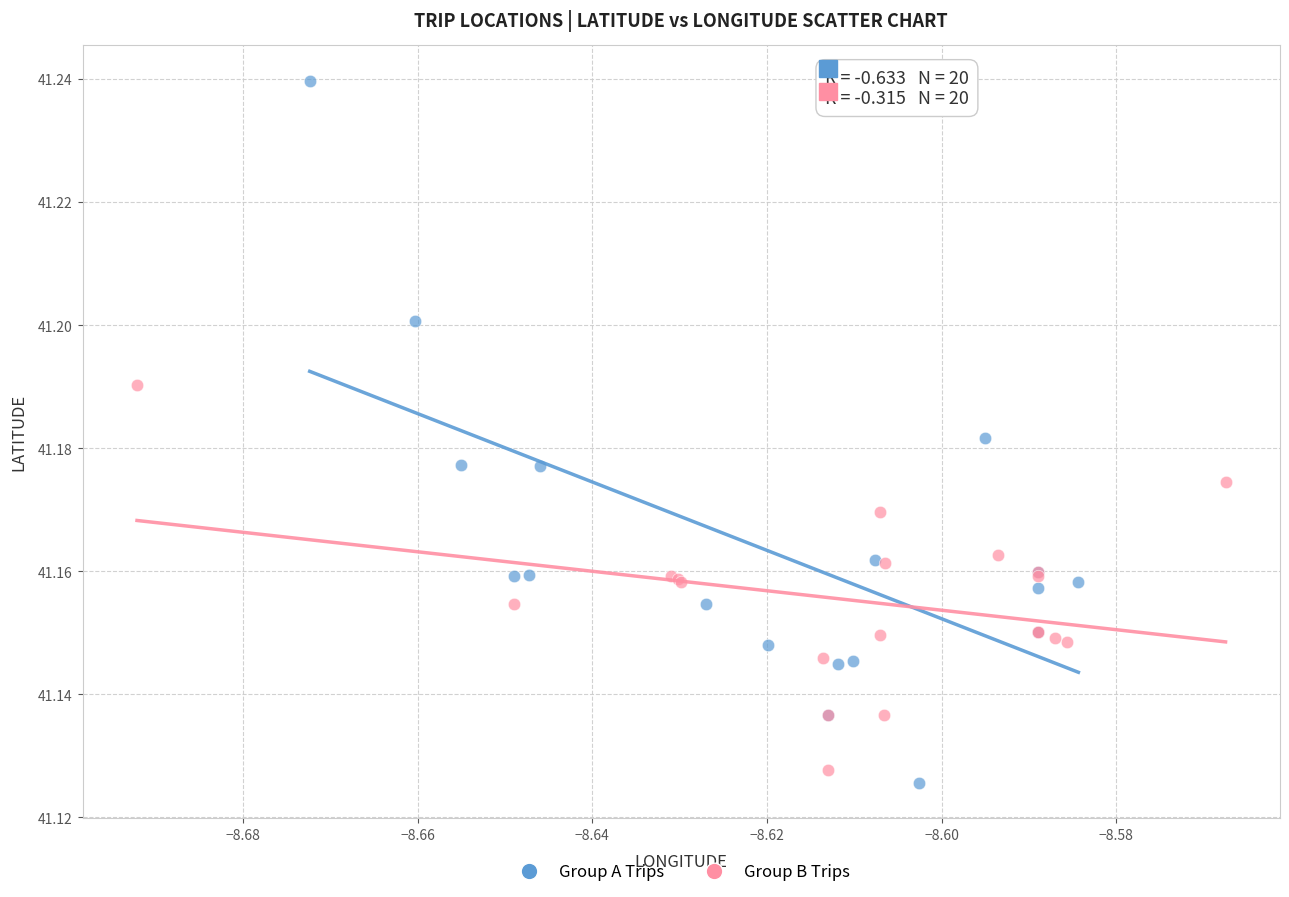

Which series has the widest spread of Y values?

Group A Trips